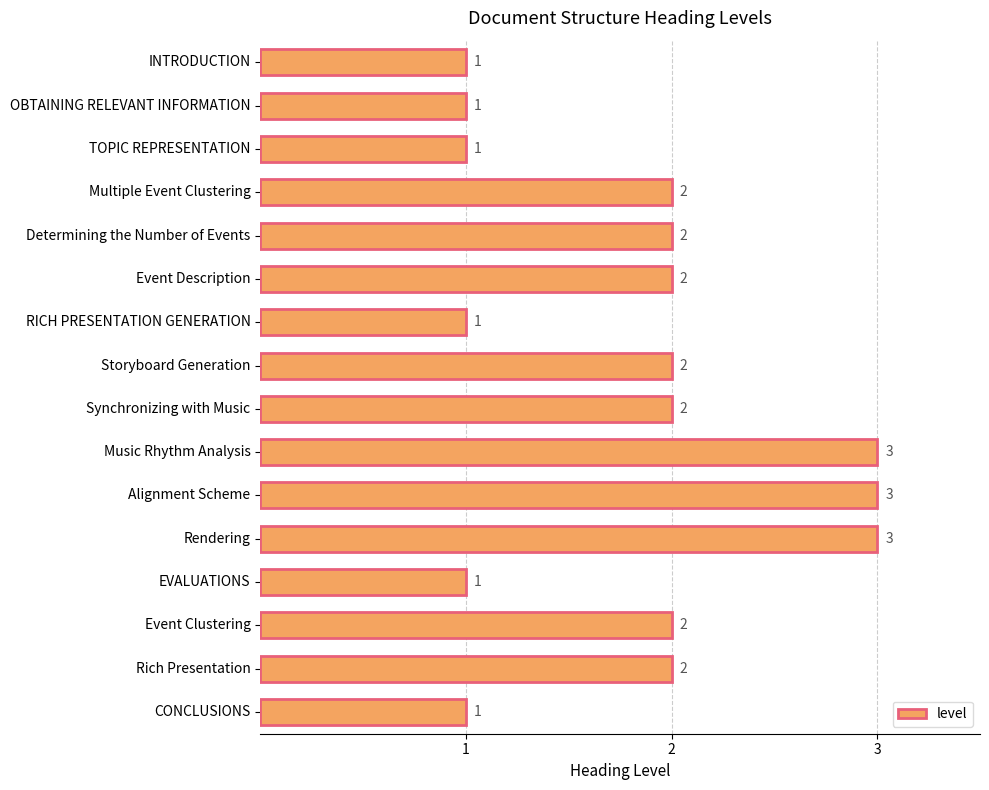

Is it true that the value at Event Description is 2?

True